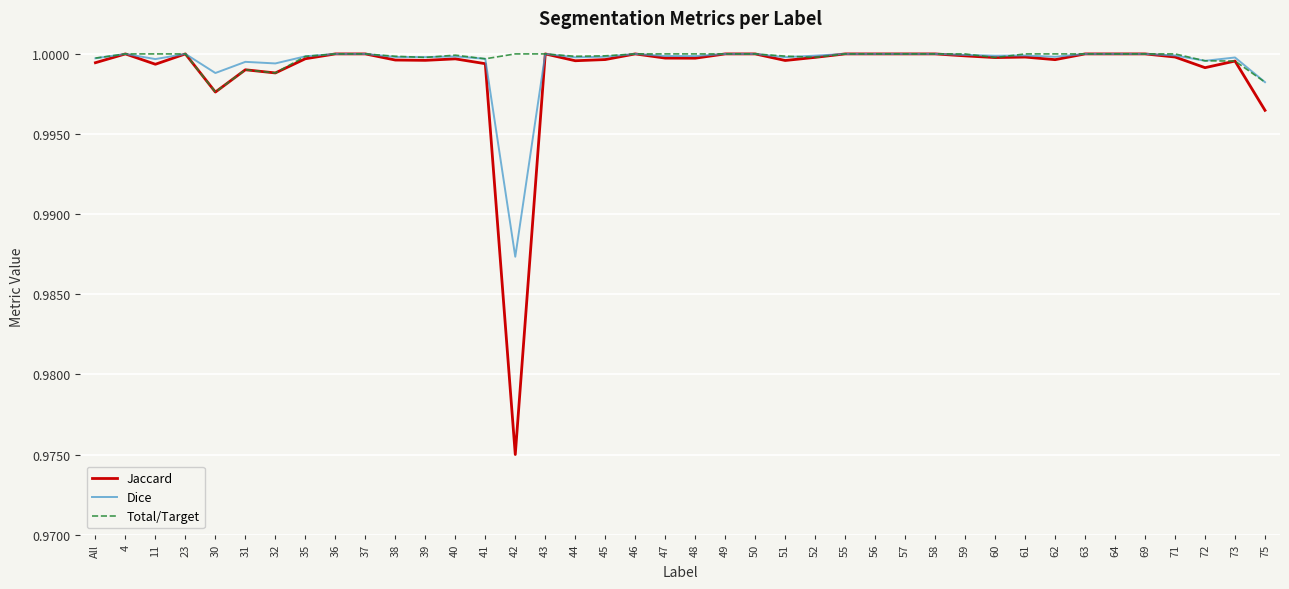

At which category does the chart reach its minimum across all series?

42